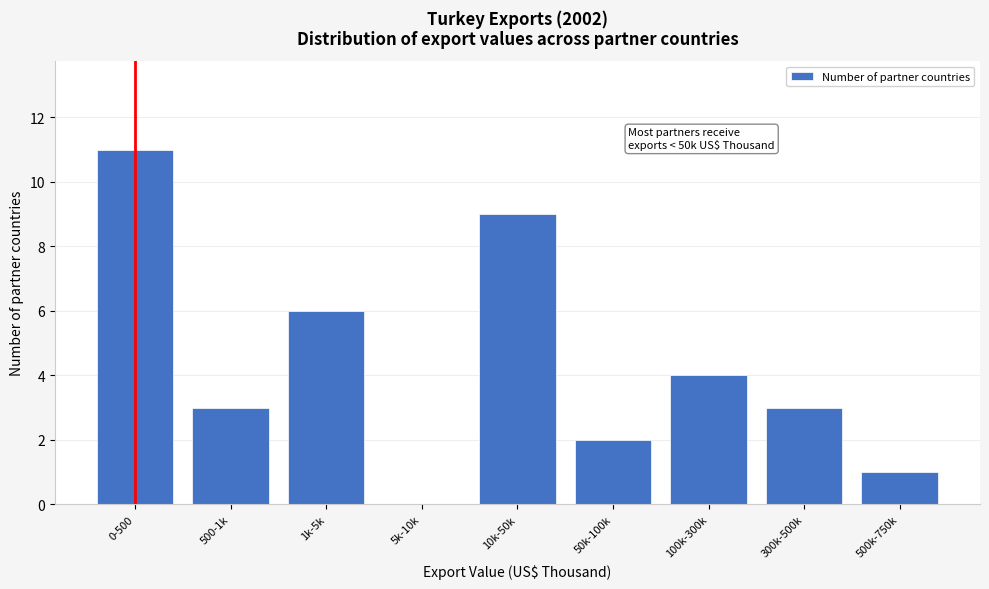

Reading left to right, what are all the values shown in this chart?

0-500=11	500-1k=3	1k-5k=6	5k-10k=0	10k-50k=9	50k-100k=2	100k-300k=4	300k-500k=3	500k-750k=1